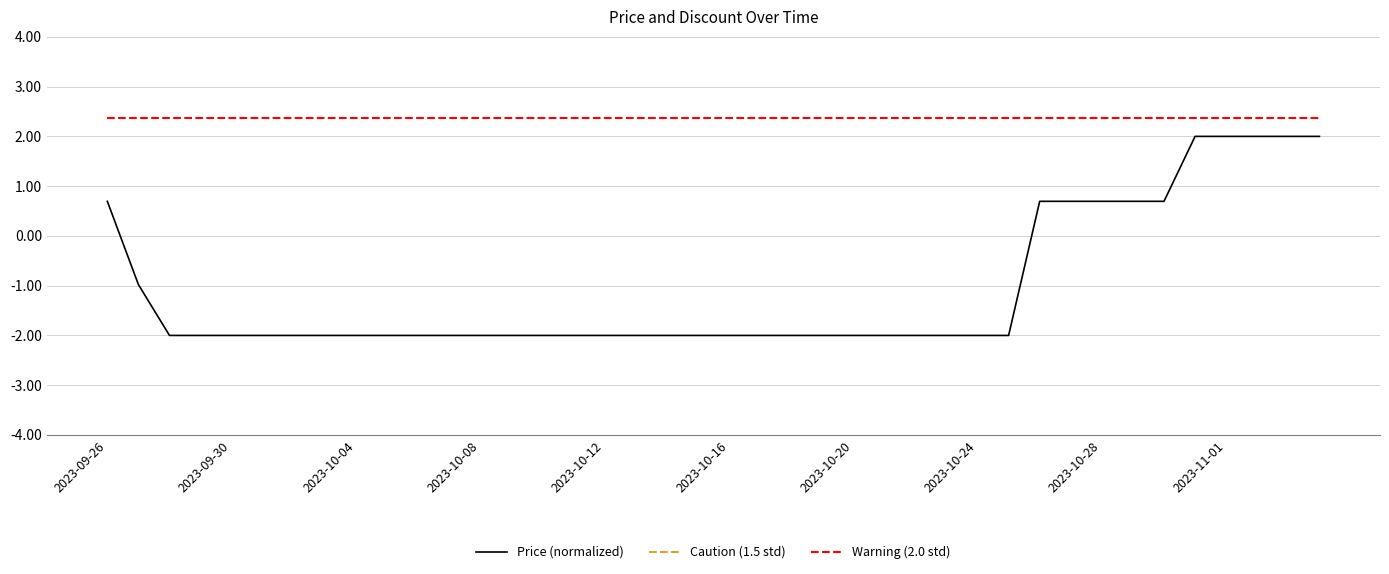

Which category has the highest value in the Caution (1.5 std) series?

2023-09-26